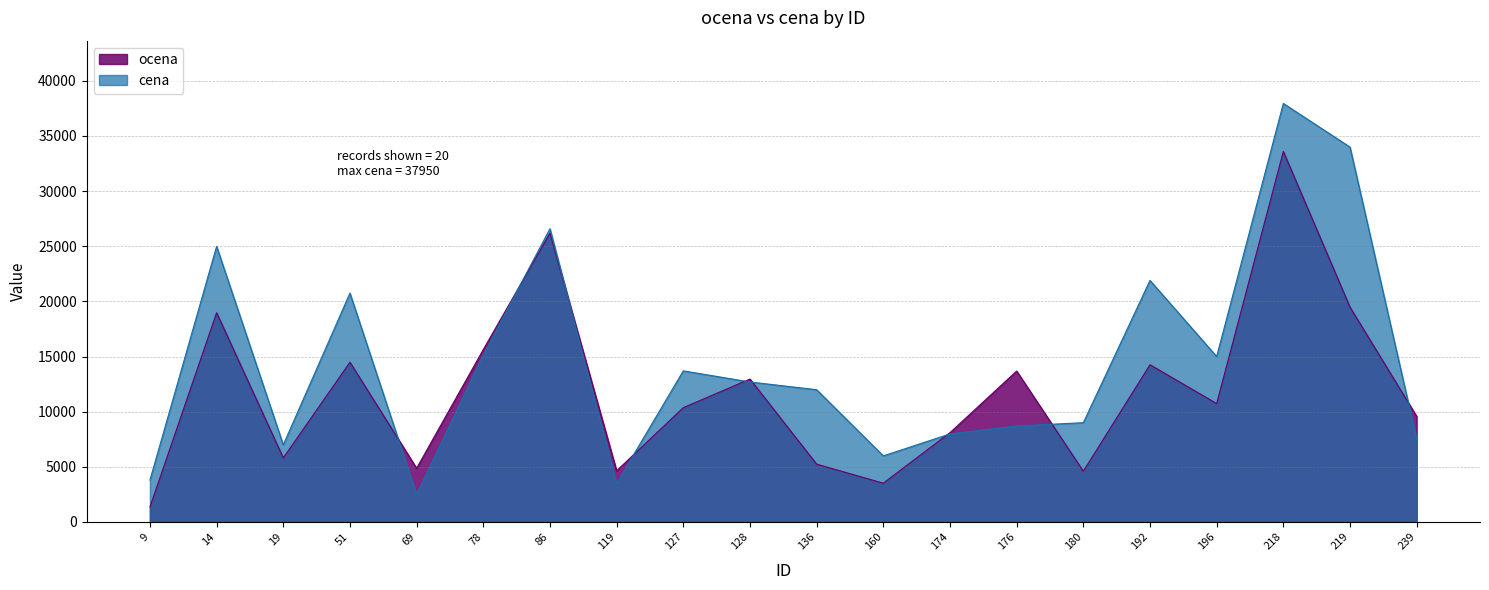

True or false: cena and ocena cross at least once.

True